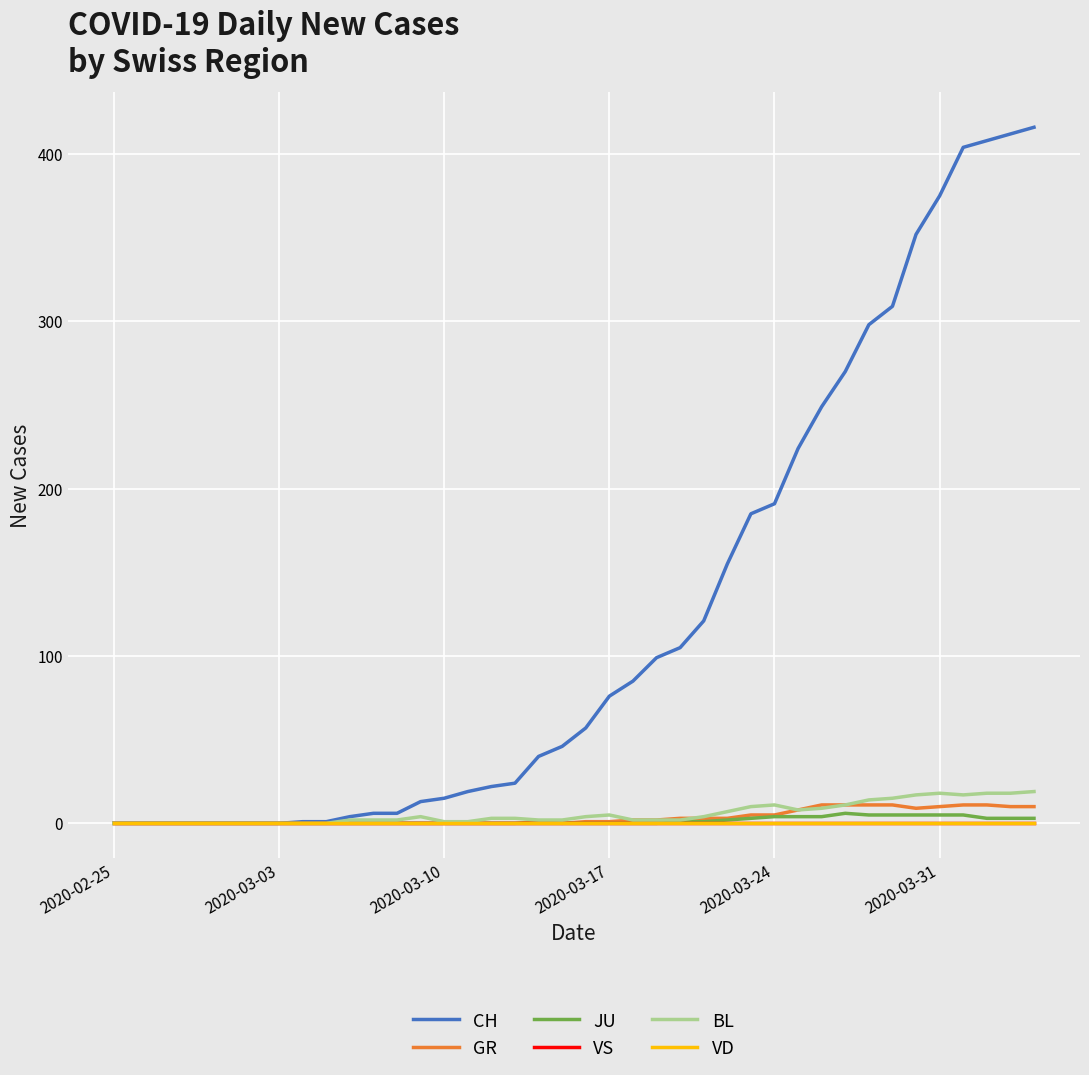

Is this an area chart (filled region under the line)?

No